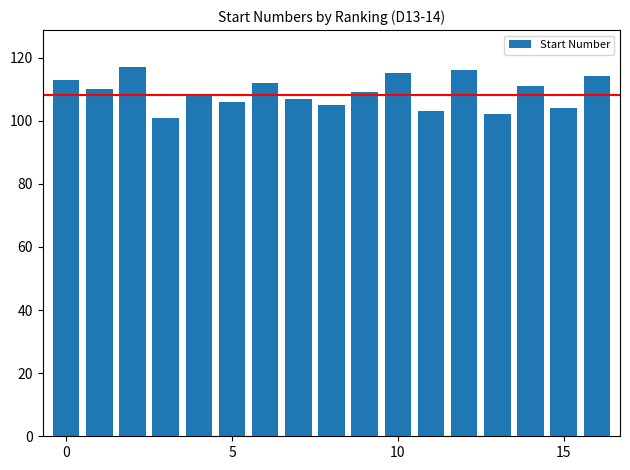

What is the sum of all values?

1853